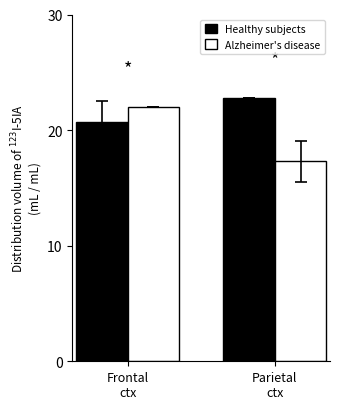

What is the difference between the highest and lowest values at Frontal
ctx?

1.3